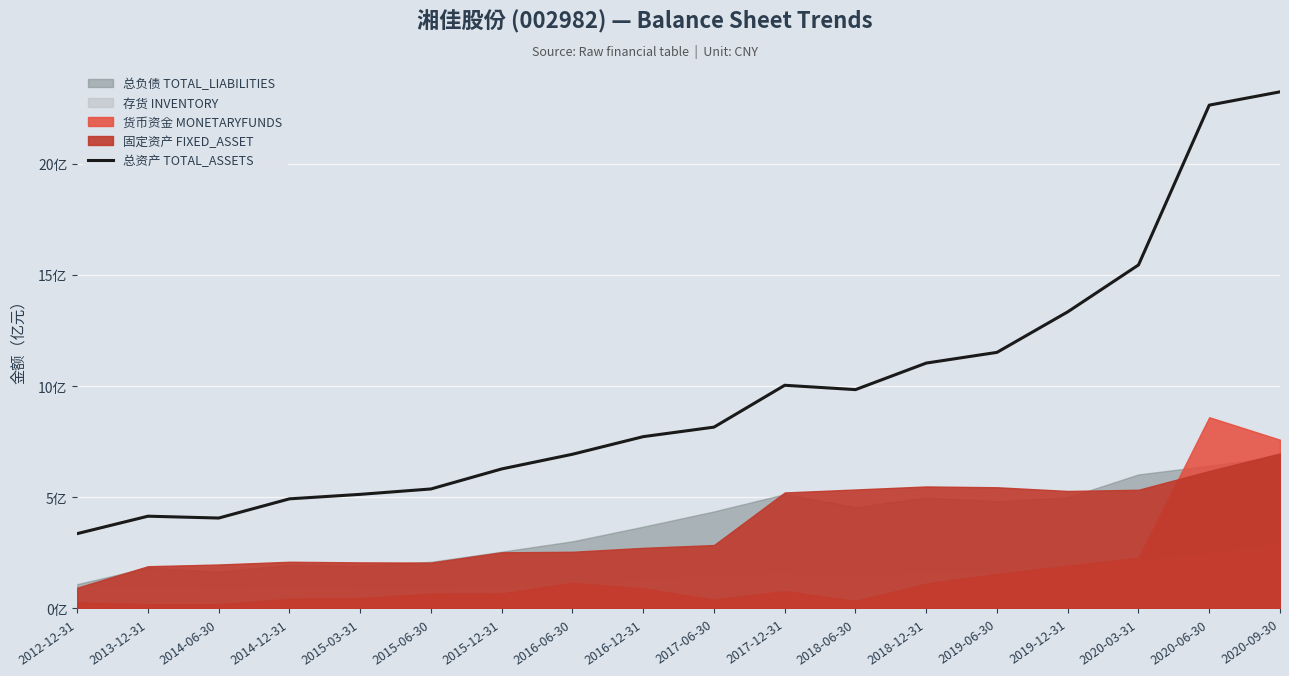

Is it true that the value at 2020-03-31 is 15.4?

True